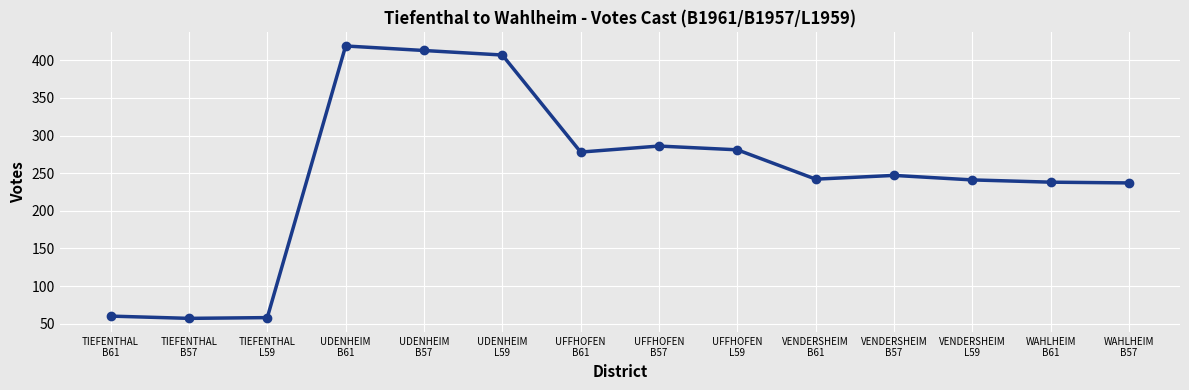

What is the average value?

247